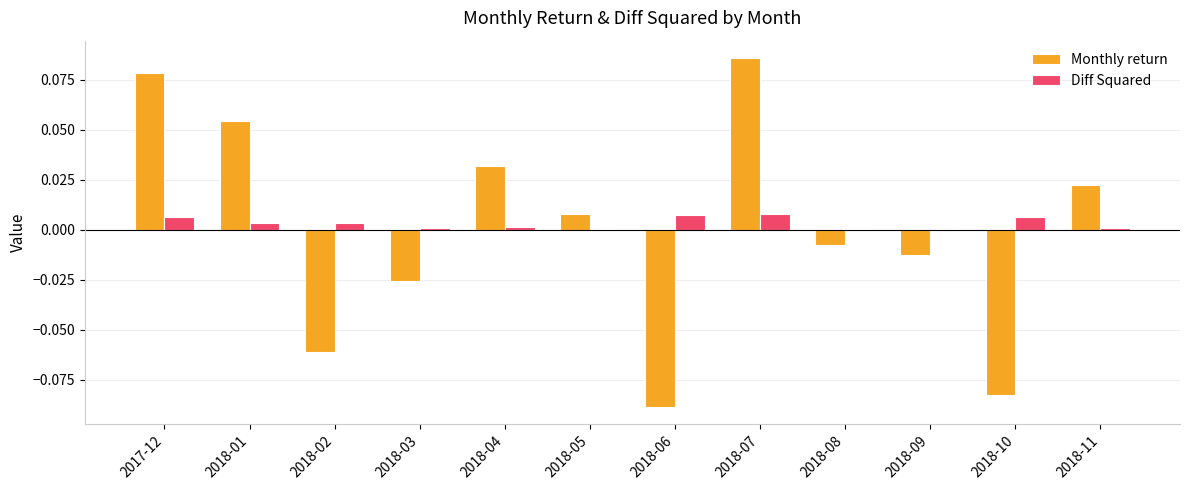

The Diff Squared series shows 0.0 at 2018-06. True or false?

True